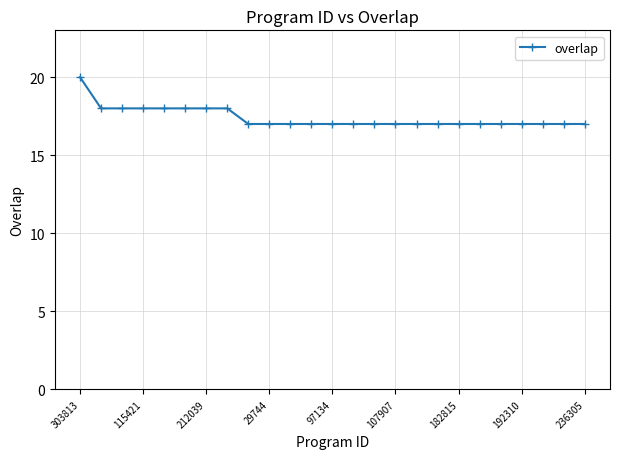

What is the difference between the maximum and minimum values?

3